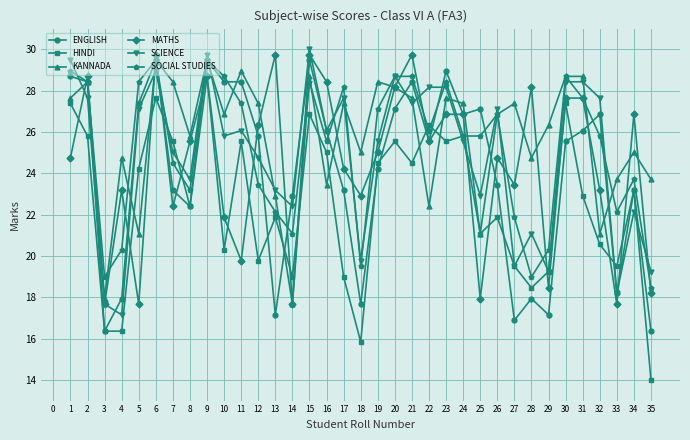

In HINDI, how many points are higher than both neighbors (excluding endpoints)?

11